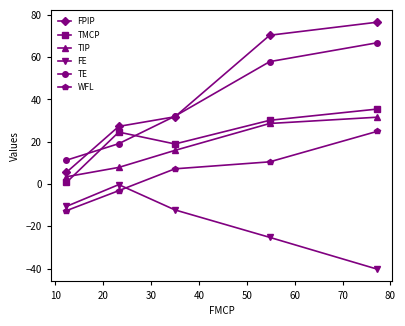

Reading left to right, what are all the values shown in this chart?

FPIP: 5.6	27.3	31.8	70.4	76.6
TMCP: 0.8	24.6	19.0	30.2	35.5
TIP: 3.4	7.9	15.9	28.7	31.6
FE: -10.6	-0.3	-12.2	-25.2	-40.2
TE: 11.3	19.1	32.1	57.9	66.8
WFL: -12.6	-3.1	7.2	10.5	24.9